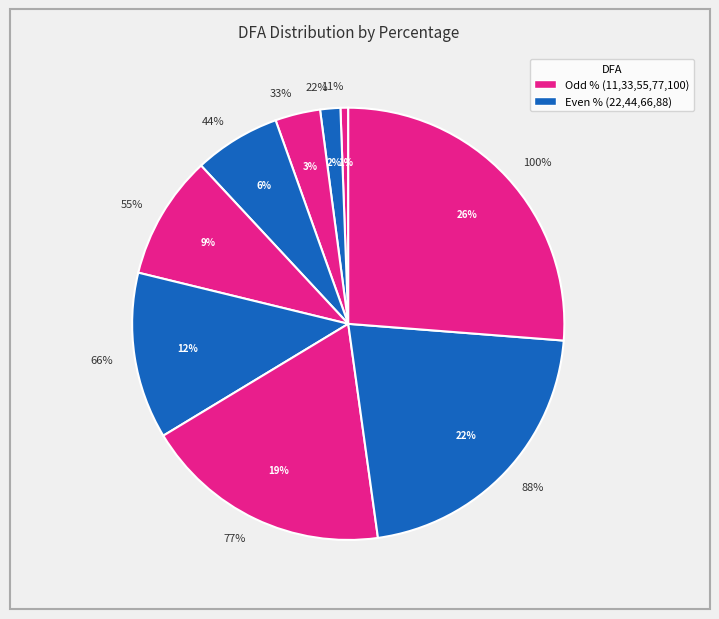

Do 44% and 22% together represent more than half of the pie?

No